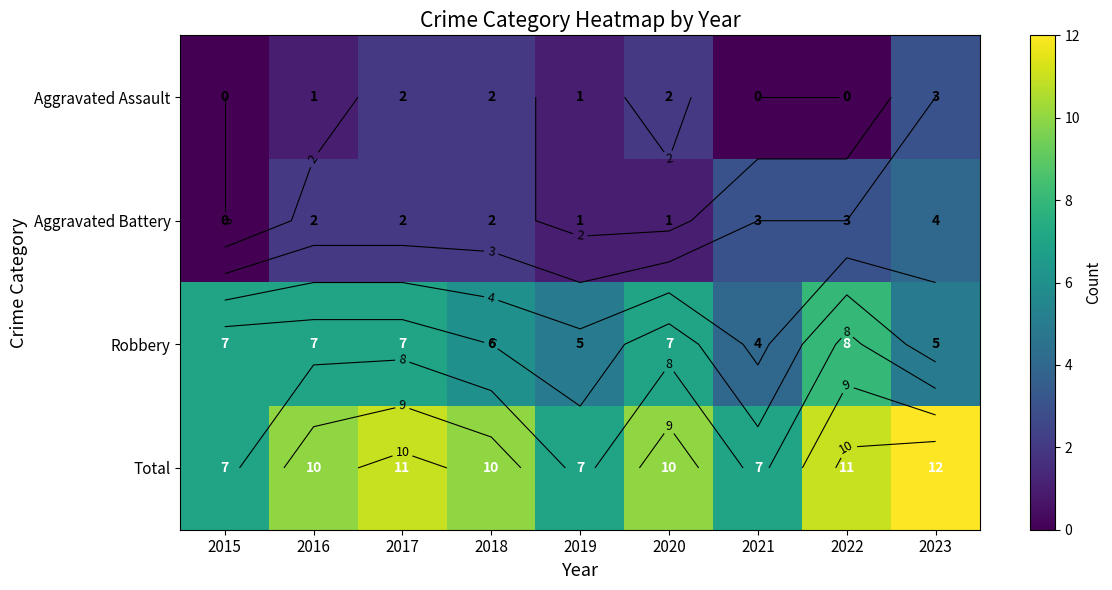

Which series changed the most between 2015 and 2017?

Total